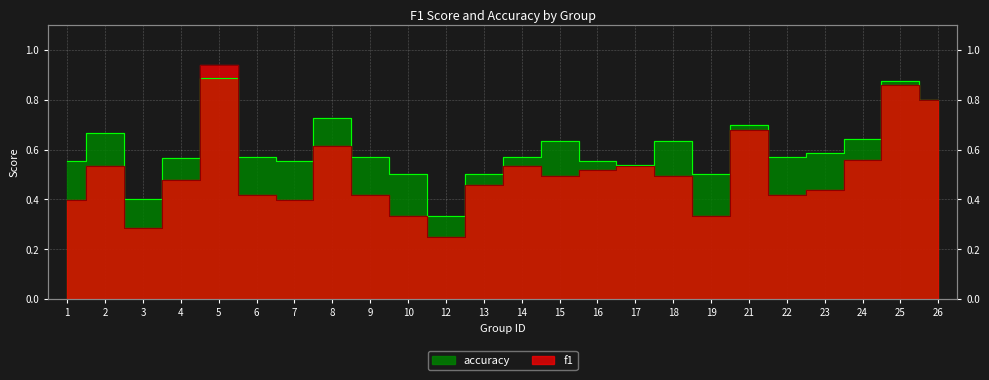

The value of accuracy at 10 is 0.3. True or false?

False